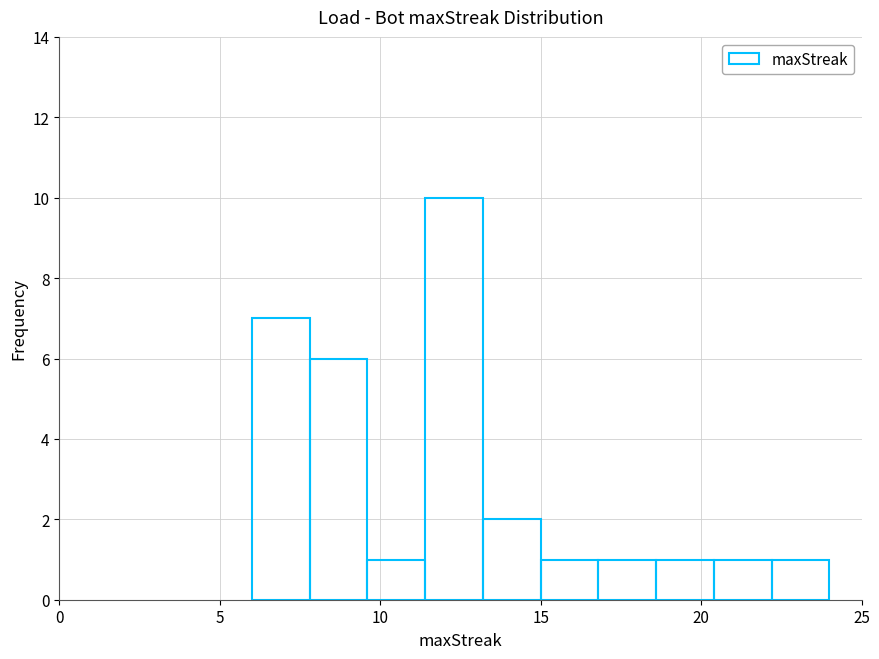

Around what value on the x-axis is the tallest bar? Give the approximate position of its centre, as read against the axis.

12.5